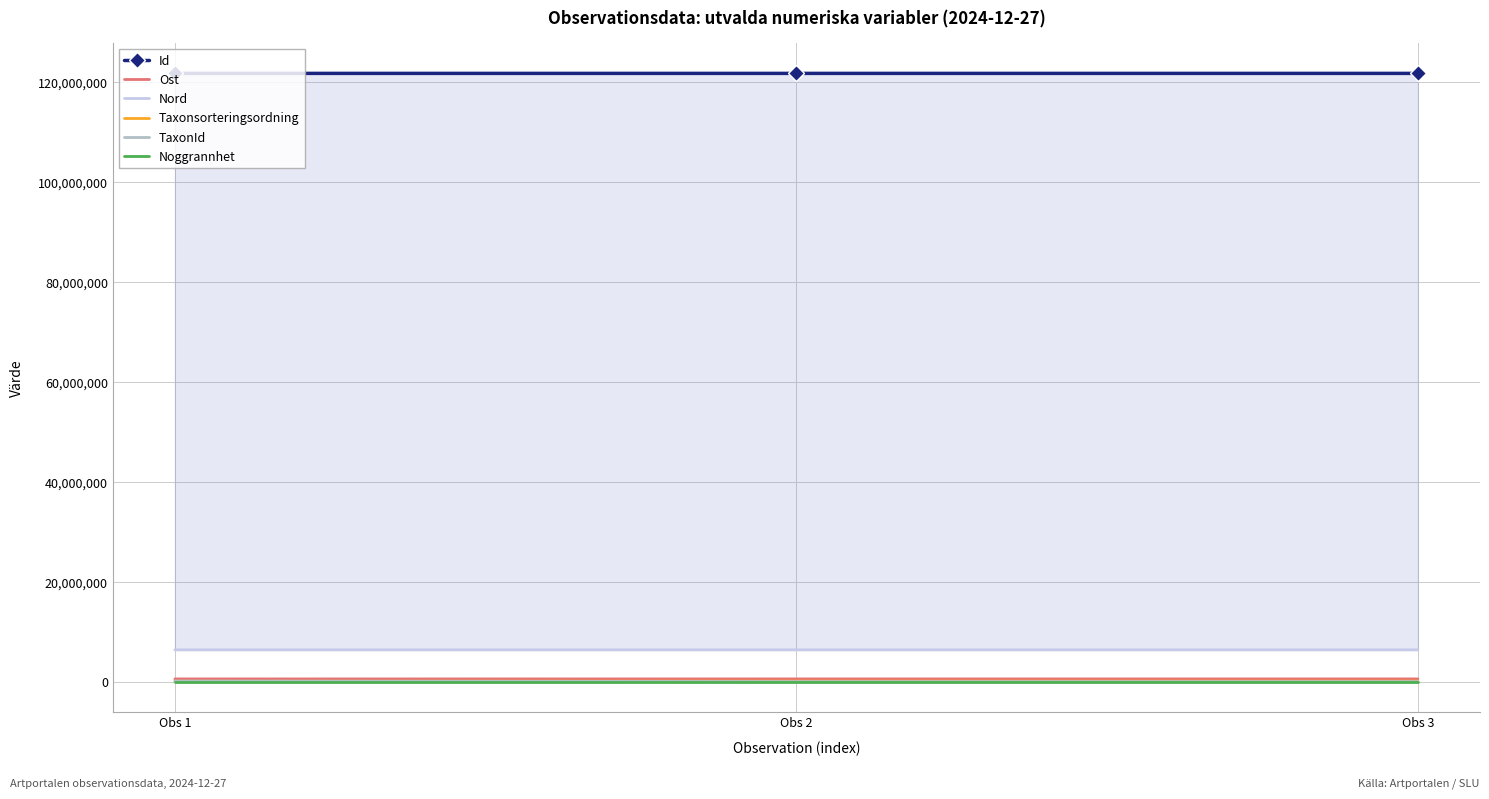

What is the spread (max minus min) of values at Obs 1?

121754229